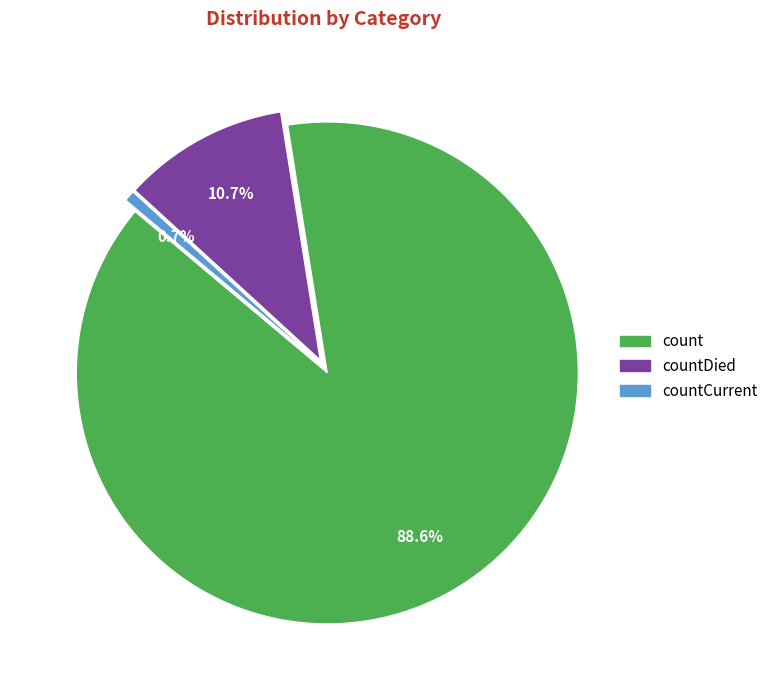

Count the number of slices in the pie.

3